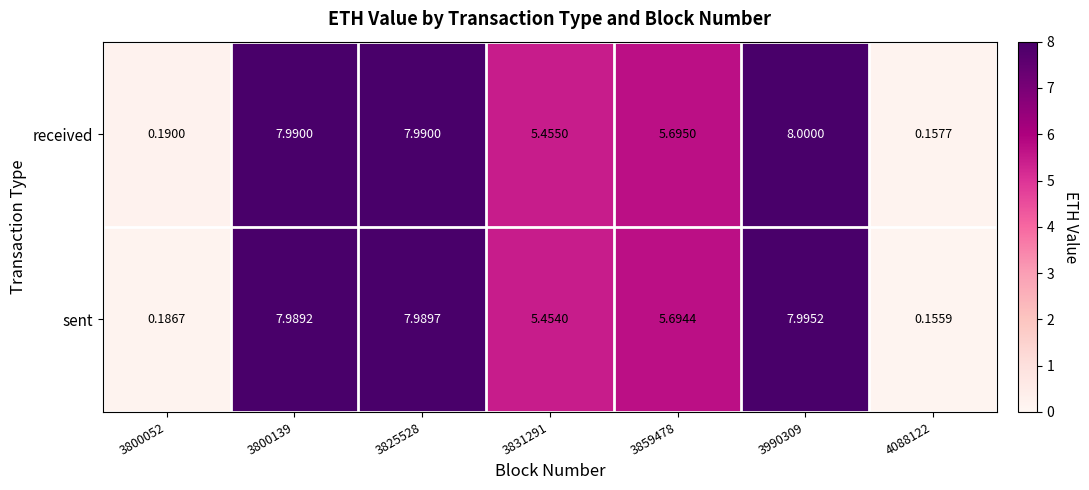

How many categories are shown in the chart?

7